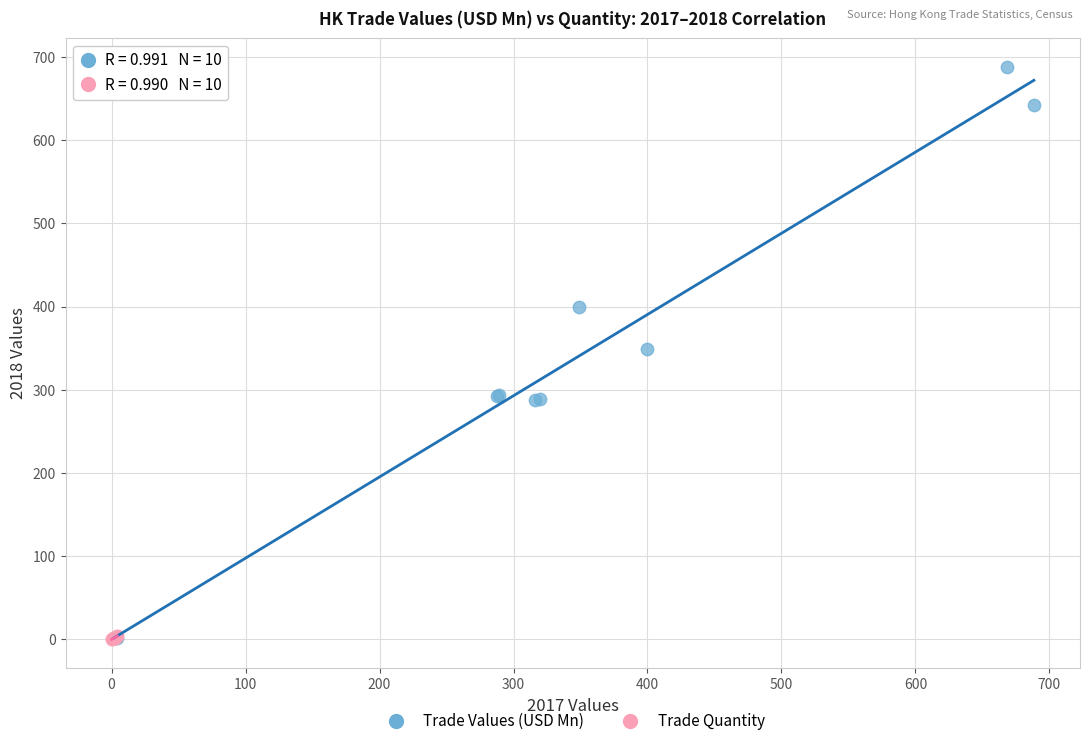

Which series has the widest spread of Y values?

Trade Values (USD Mn)